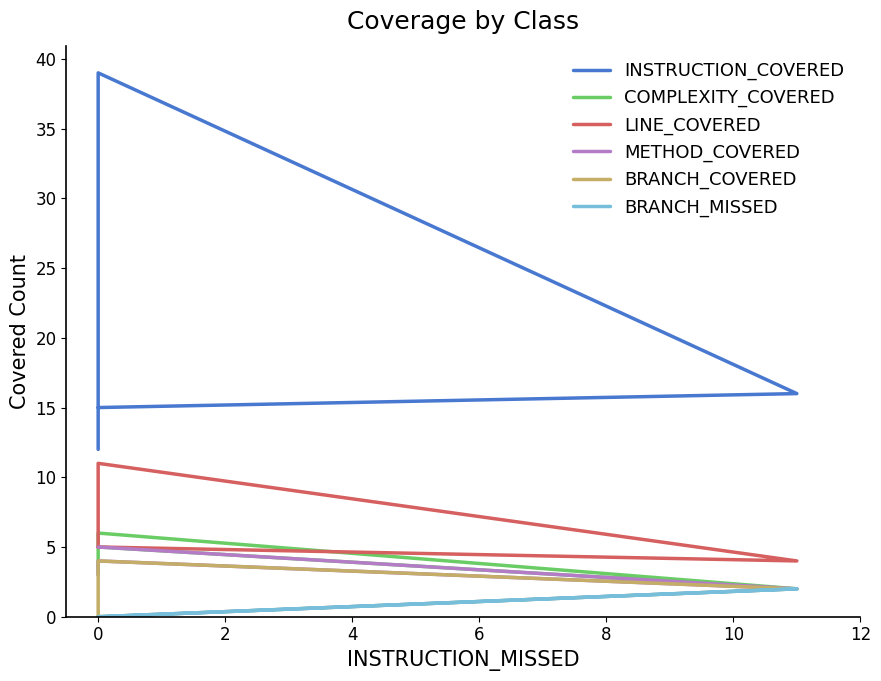

Reading right to left, extract all data points from this chart.

INSTRUCTION_COVERED: 12	36	39	16	15
COMPLEXITY_COVERED: 3	4	6	2	5
LINE_COVERED: 5	7	11	4	5
METHOD_COVERED: 3	4	4	2	5
BRANCH_COVERED: 0	0	4	2	0
BRANCH_MISSED: 0	0	0	2	0